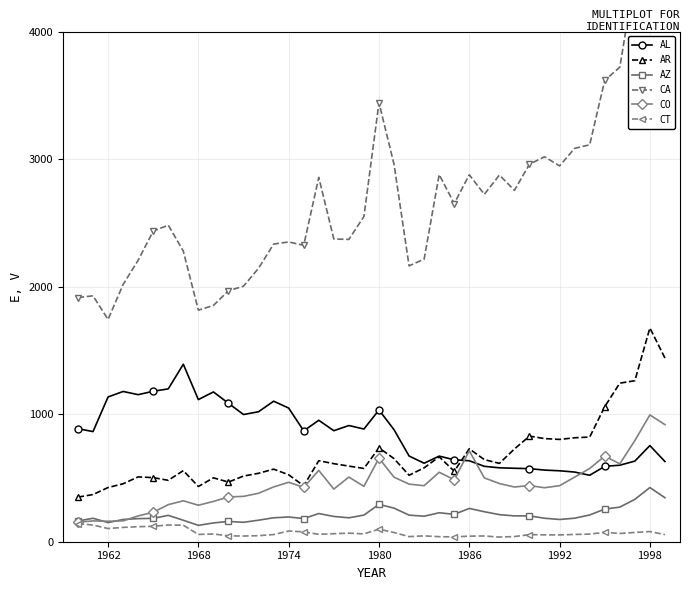

True or false: AL and CT cross at least once.

False